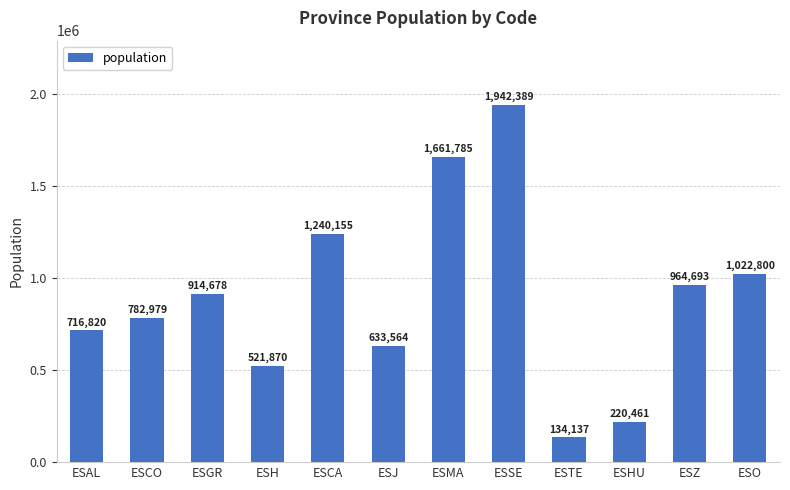

Between ESGR and ESSE, which is larger?

ESSE